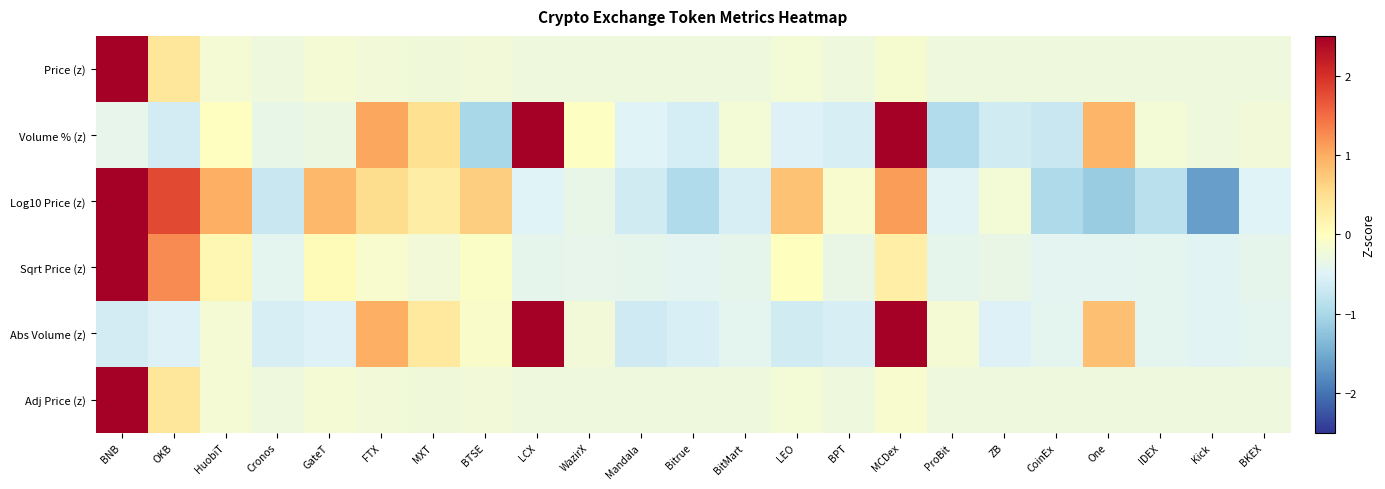

Reading left to right, transcribe all the data shown in this chart.

Price (z): BNB=4.6	OKB=0.4	HuobiT=-0.2	Cronos=-0.3	GateT=-0.2	FTX=-0.2	MXT=-0.2	BTSE=-0.2	LCX=-0.3	WazirX=-0.3	Mandala=-0.3	Bitrue=-0.3	BitMart=-0.3	LEO=-0.2	BPT=-0.3	MCDex=-0.1	ProBit=-0.3	ZB=-0.3	CoinEx=-0.3	One=-0.3	IDEX=-0.3	Kick=-0.3	BKEX=-0.3
Volume % (z): BNB=-0.4	OKB=-0.6	HuobiT=-0.0	Cronos=-0.4	GateT=-0.3	FTX=1.0	MXT=0.5	BTSE=-1.0	LCX=2.6	WazirX=-0.0	Mandala=-0.5	Bitrue=-0.6	BitMart=-0.2	LEO=-0.5	BPT=-0.6	MCDex=3.0	ProBit=-0.9	ZB=-0.6	CoinEx=-0.7	One=0.9	IDEX=-0.2	Kick=-0.3	BKEX=-0.2
Log10 Price (z): BNB=2.6	OKB=1.8	HuobiT=1.0	Cronos=-0.7	GateT=0.9	FTX=0.5	MXT=0.3	BTSE=0.7	LCX=-0.5	WazirX=-0.4	Mandala=-0.6	Bitrue=-0.9	BitMart=-0.6	LEO=0.8	BPT=-0.1	MCDex=1.1	ProBit=-0.5	ZB=-0.2	CoinEx=-1.0	One=-1.1	IDEX=-0.9	Kick=-1.6	BKEX=-0.5
Sqrt Price (z): BNB=4.3	OKB=1.3	HuobiT=0.1	Cronos=-0.4	GateT=0.1	FTX=-0.1	MXT=-0.2	BTSE=-0.1	LCX=-0.4	WazirX=-0.4	Mandala=-0.4	Bitrue=-0.4	BitMart=-0.4	LEO=0.0	BPT=-0.3	MCDex=0.3	ProBit=-0.4	ZB=-0.3	CoinEx=-0.4	One=-0.4	IDEX=-0.4	Kick=-0.5	BKEX=-0.4
Abs Volume (z): BNB=-0.6	OKB=-0.5	HuobiT=-0.2	Cronos=-0.6	GateT=-0.5	FTX=1.0	MXT=0.3	BTSE=-0.1	LCX=2.7	WazirX=-0.2	Mandala=-0.6	Bitrue=-0.5	BitMart=-0.4	LEO=-0.6	BPT=-0.6	MCDex=3.2	ProBit=-0.2	ZB=-0.5	CoinEx=-0.4	One=0.8	IDEX=-0.4	Kick=-0.5	BKEX=-0.4
Adj Price (z): BNB=4.6	OKB=0.4	HuobiT=-0.2	Cronos=-0.3	GateT=-0.2	FTX=-0.2	MXT=-0.2	BTSE=-0.2	LCX=-0.3	WazirX=-0.3	Mandala=-0.3	Bitrue=-0.3	BitMart=-0.3	LEO=-0.2	BPT=-0.3	MCDex=-0.1	ProBit=-0.3	ZB=-0.3	CoinEx=-0.3	One=-0.3	IDEX=-0.3	Kick=-0.3	BKEX=-0.3